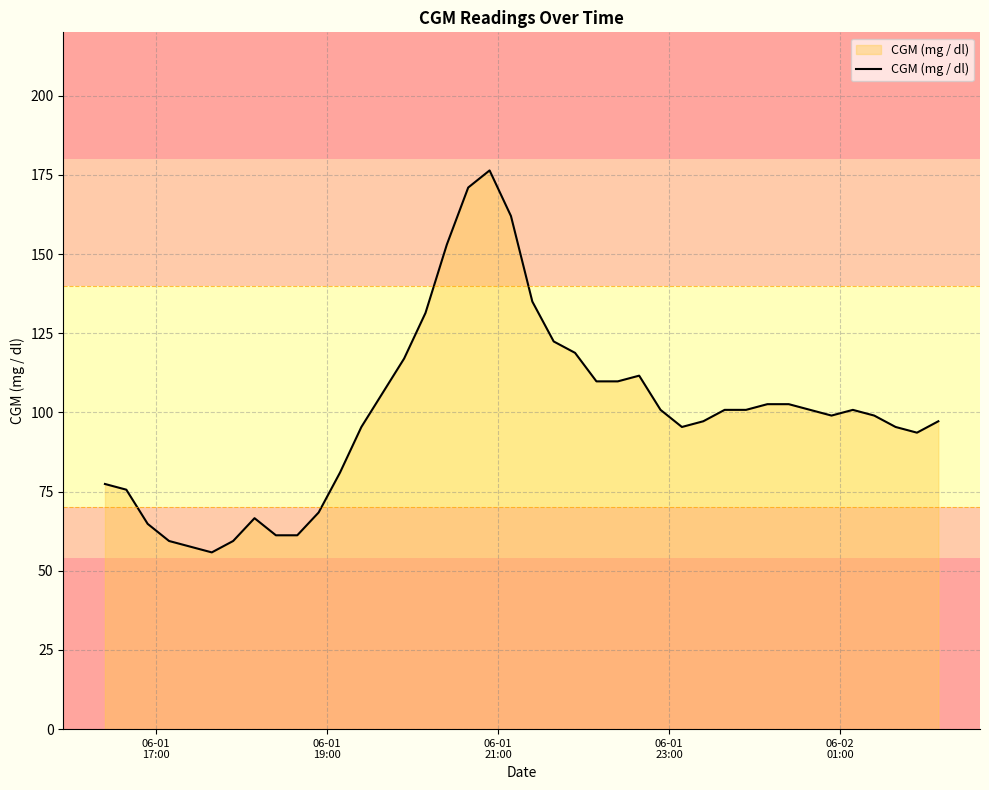

What is the greatest value displayed?

176.4